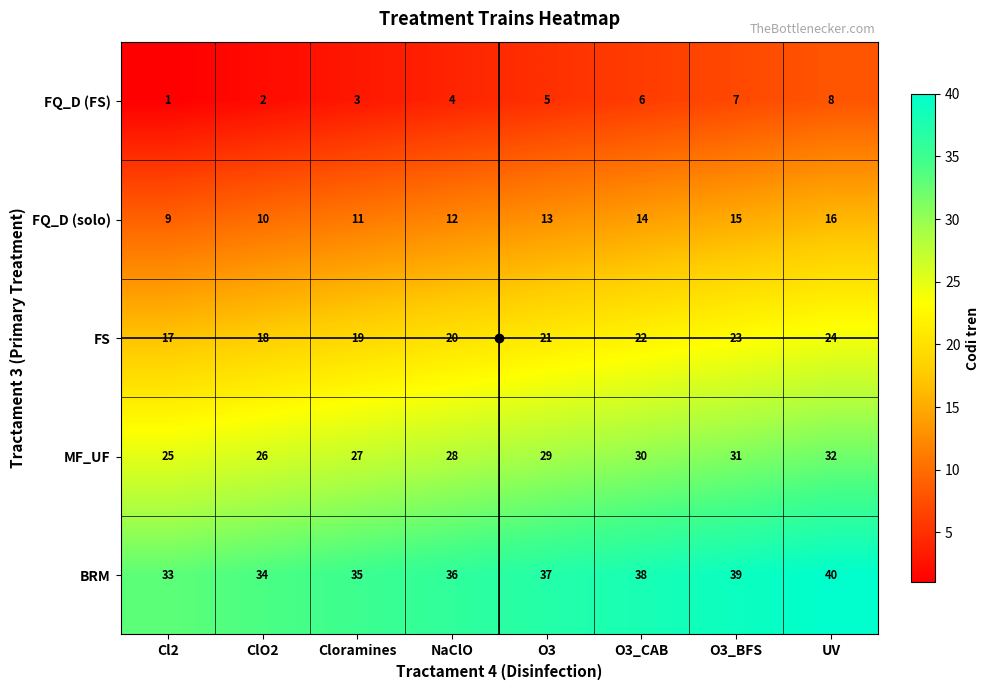

What is the lowest value of the BRM series?

33